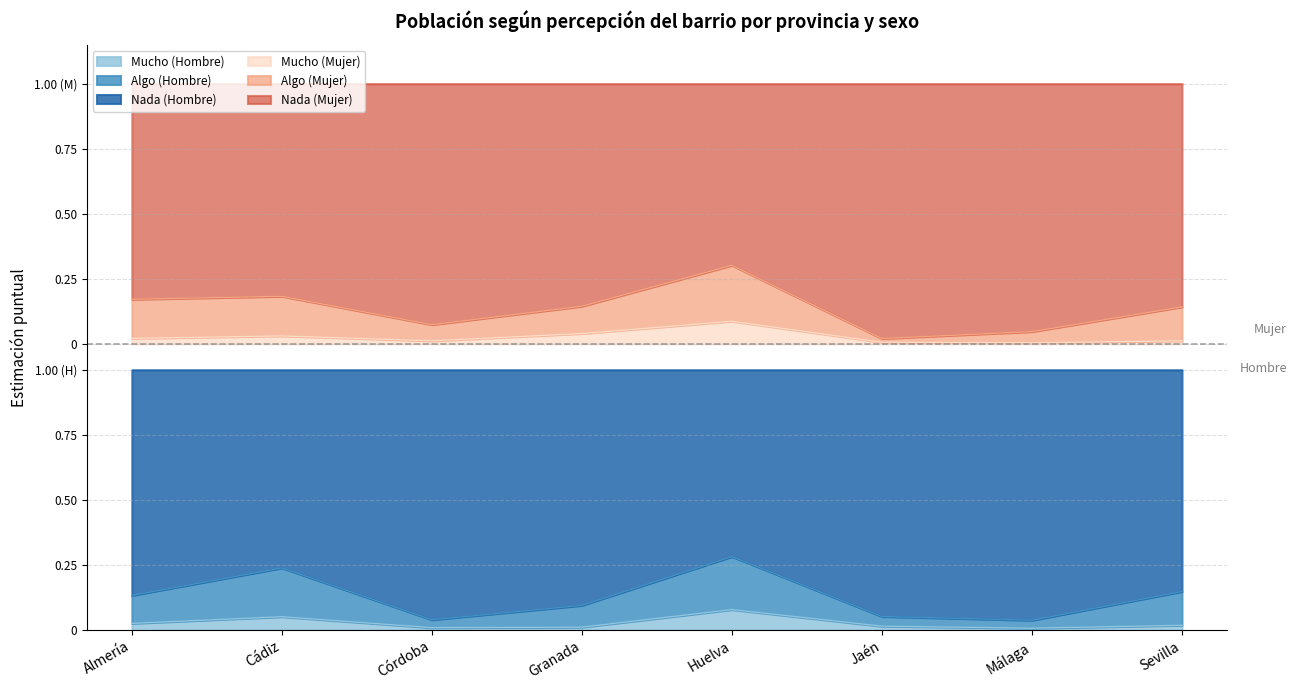

True or false: Mucho (Mujer) has more than 2 interior local peaks.

False